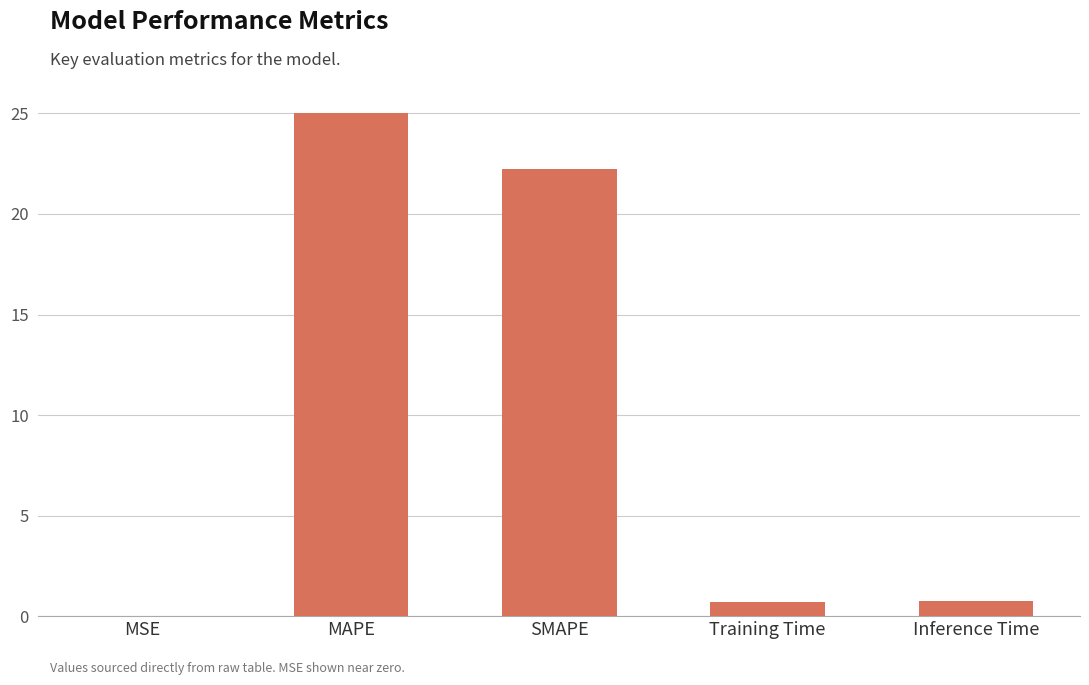

Are the bars horizontal?

No